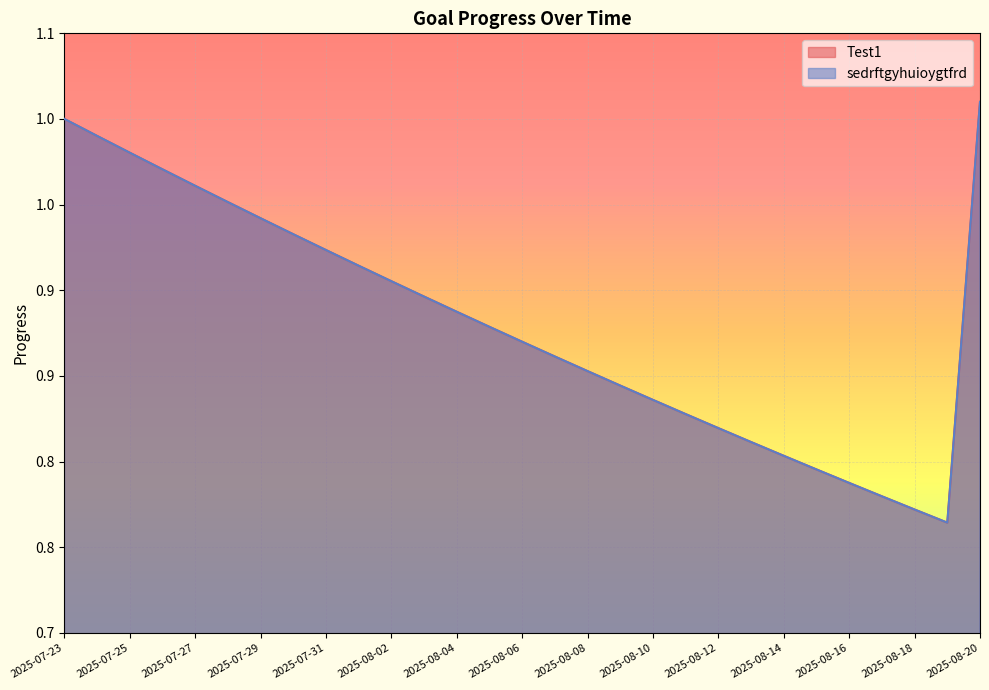

Count the number of categories in the chart.

29